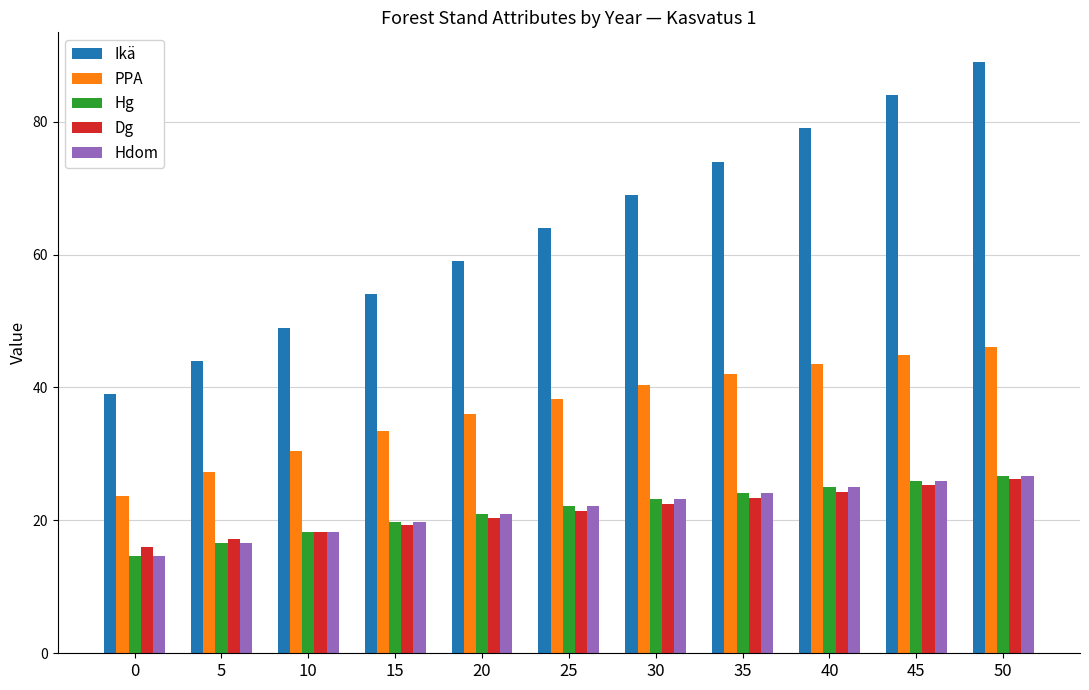

What is the maximum value for PPA?

46.1